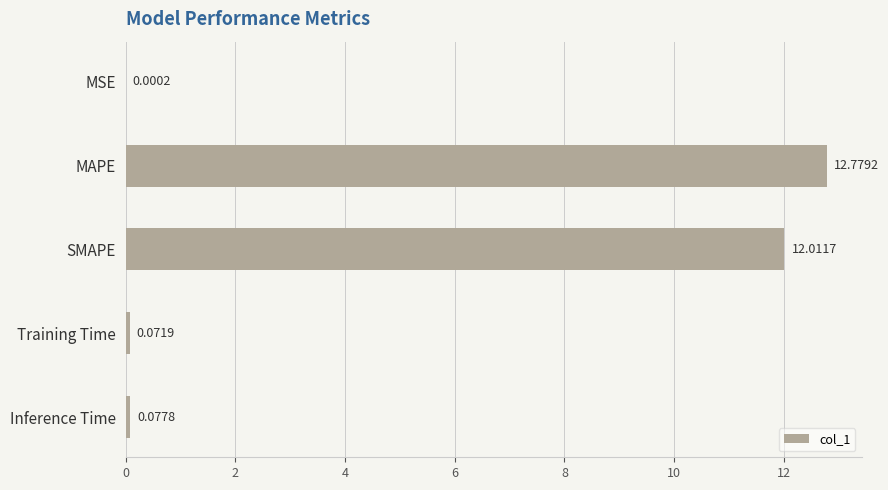

What is the sum of all values?

24.9